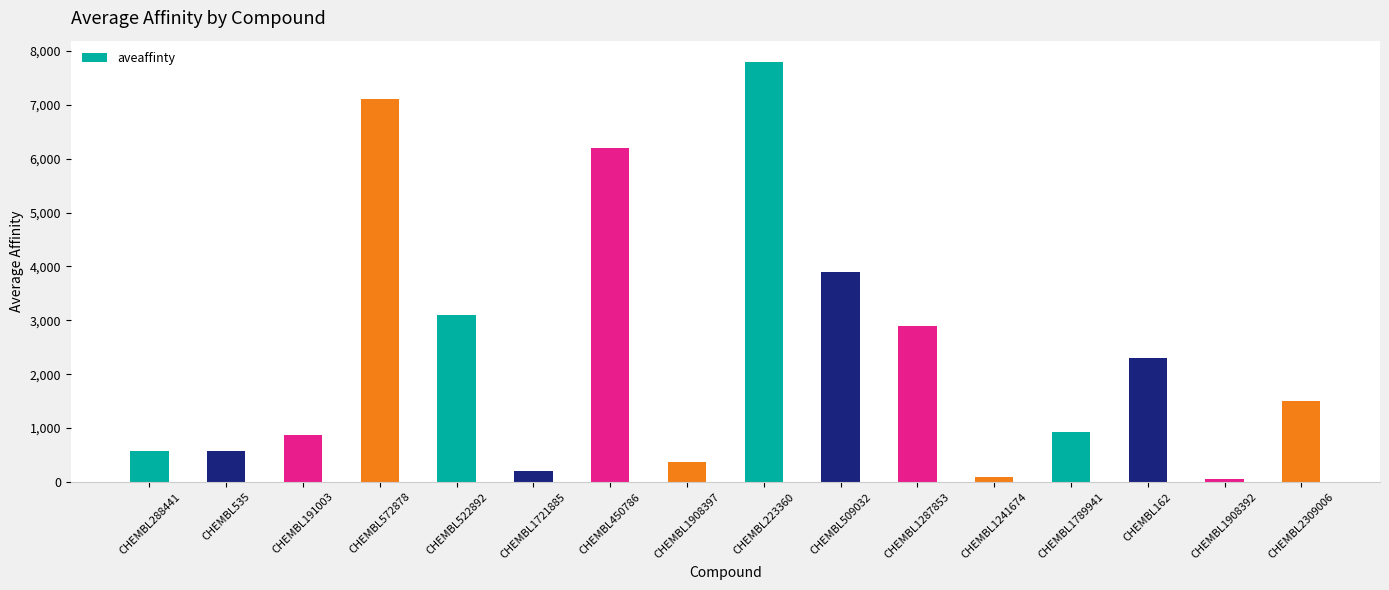

The chart shows a value of 2300 at CHEMBL162. True or false?

True